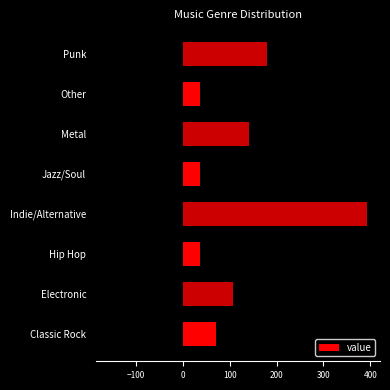

Reading right to left, list all the values displayed in this chart.

179	36	142	36	393	36	107	71